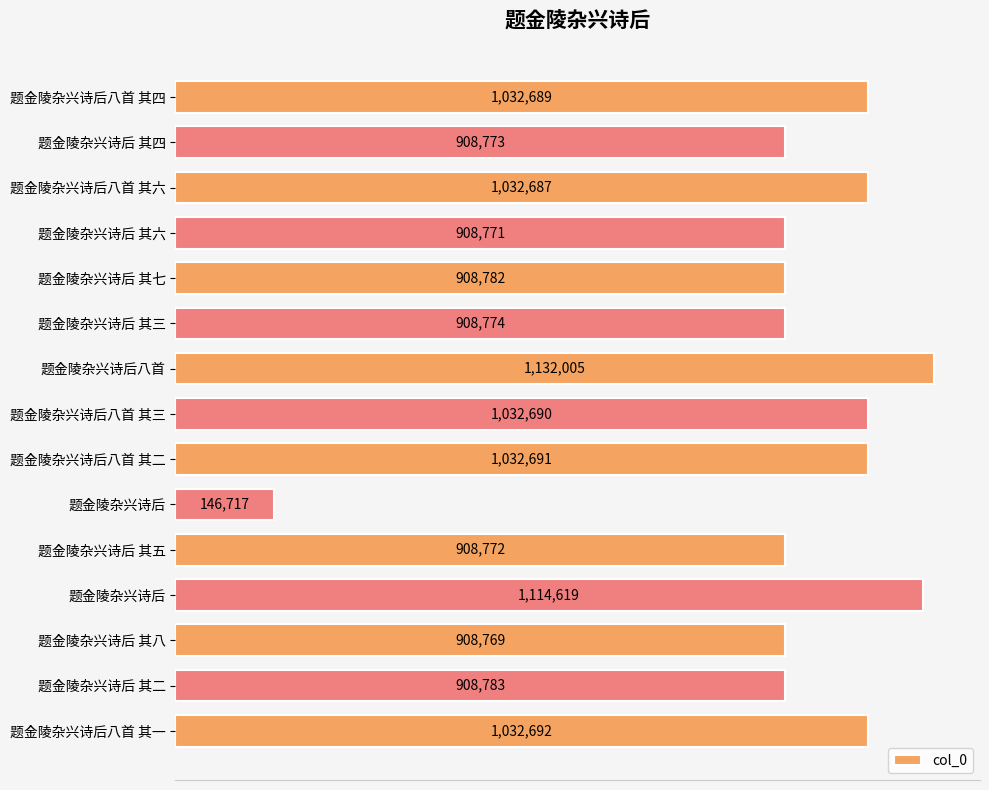

What is the difference between the maximum and minimum values?

985288